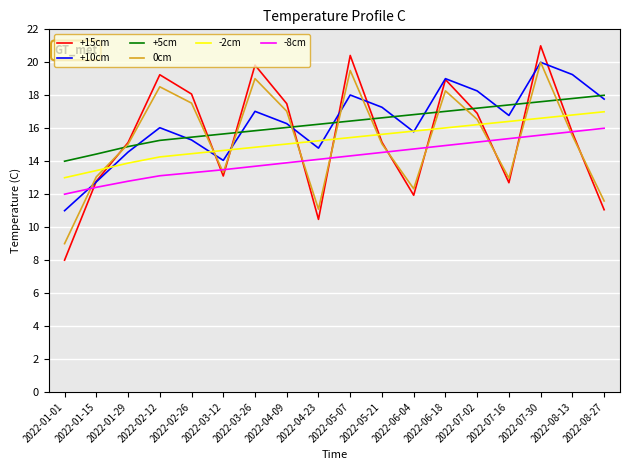

Count the number of categories in the chart.

18